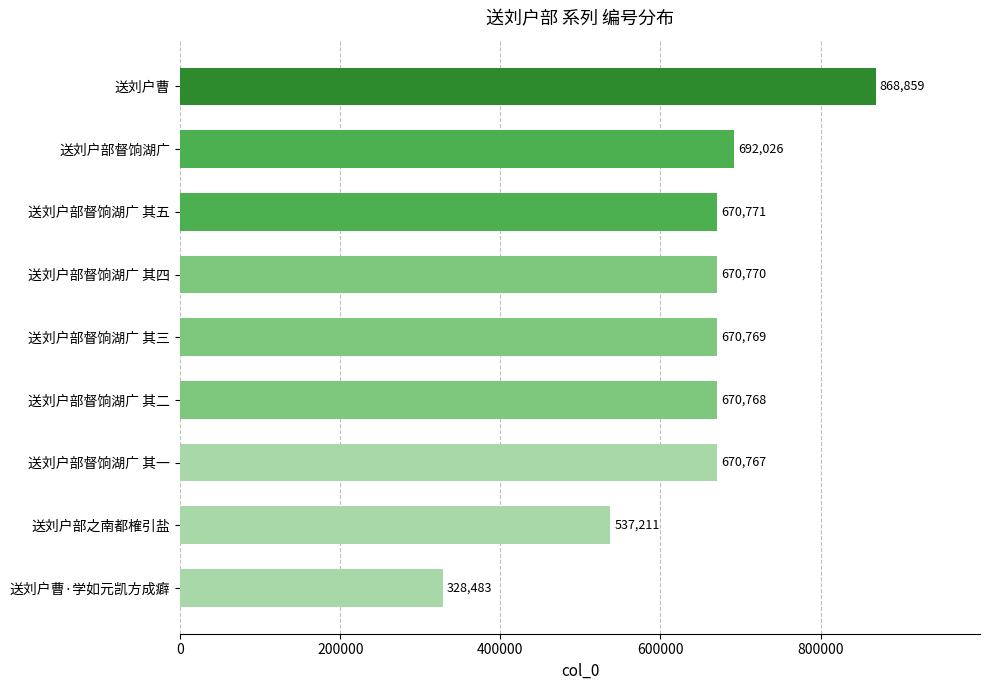

The chart shows a value of 213954 at 送刘户部督饷湖广 其三. True or false?

False